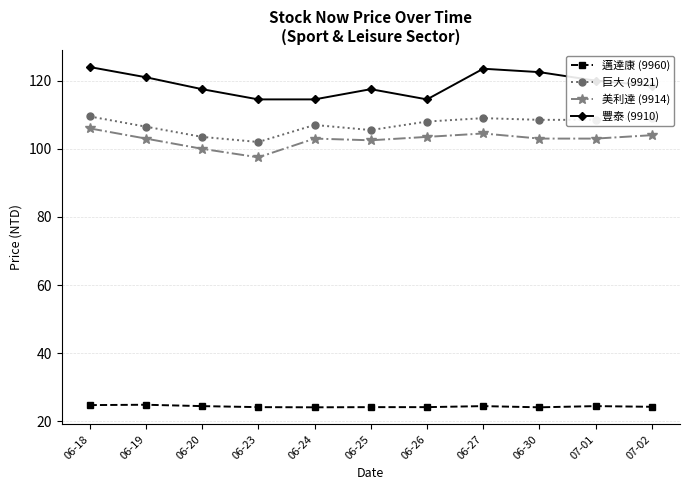

True or false: 豐泰 (9910) and 美利達 (9914) cross at least once.

False